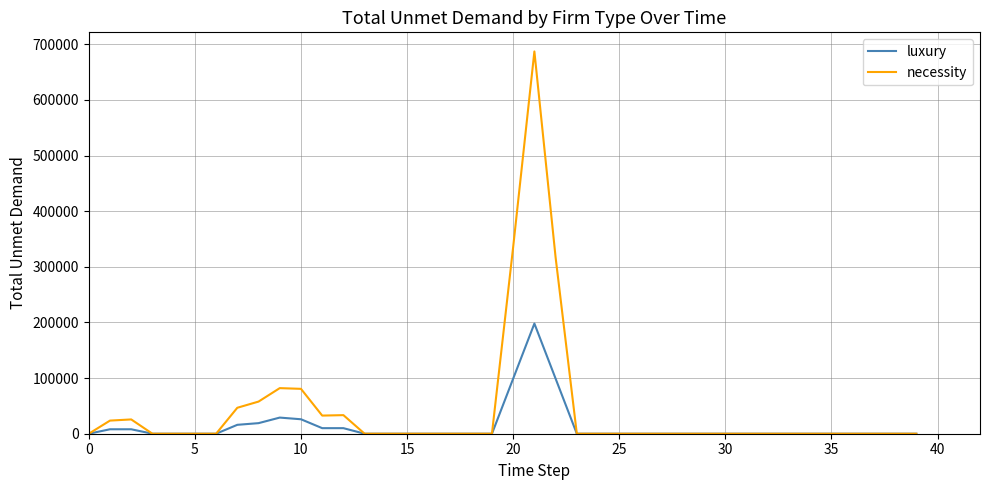

Rank the series by their average value, from highest to lowest.

necessity, luxury